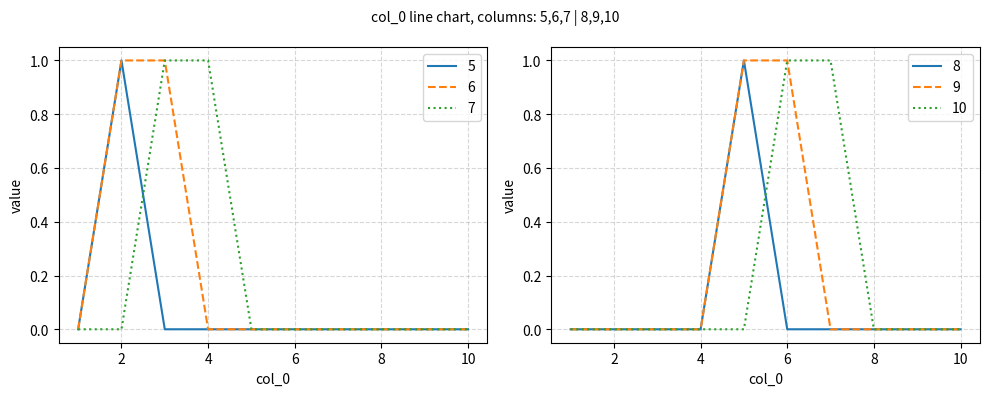

Where is the first local maximum for 8?

5